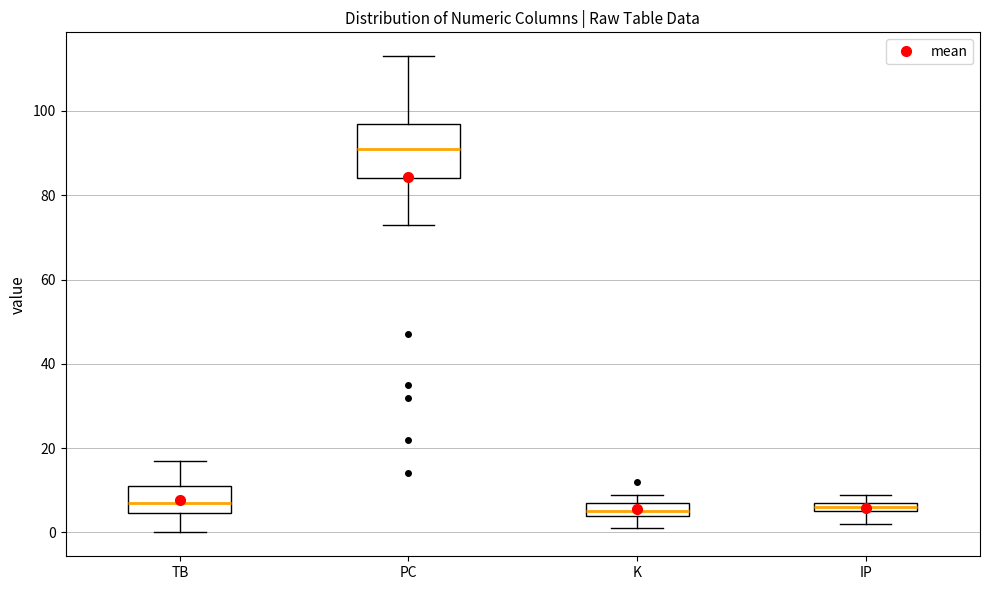

Where does the lower whisker of the box for IP end on the y-axis? The values are not printed on the chart, so give them approximately, as read against the axis.

2